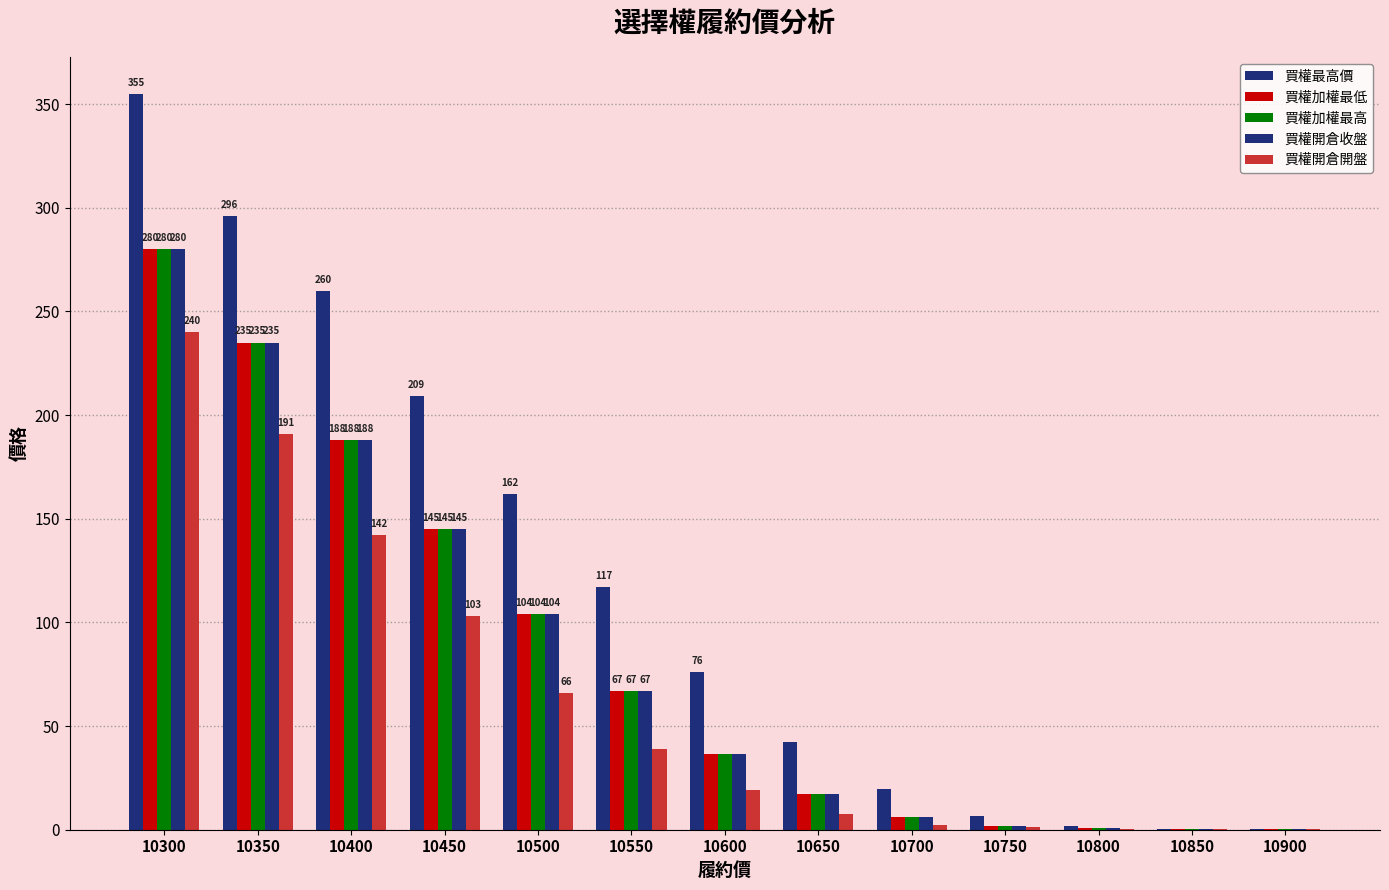

How many data points in 買權開倉收盤 are above 36?

7